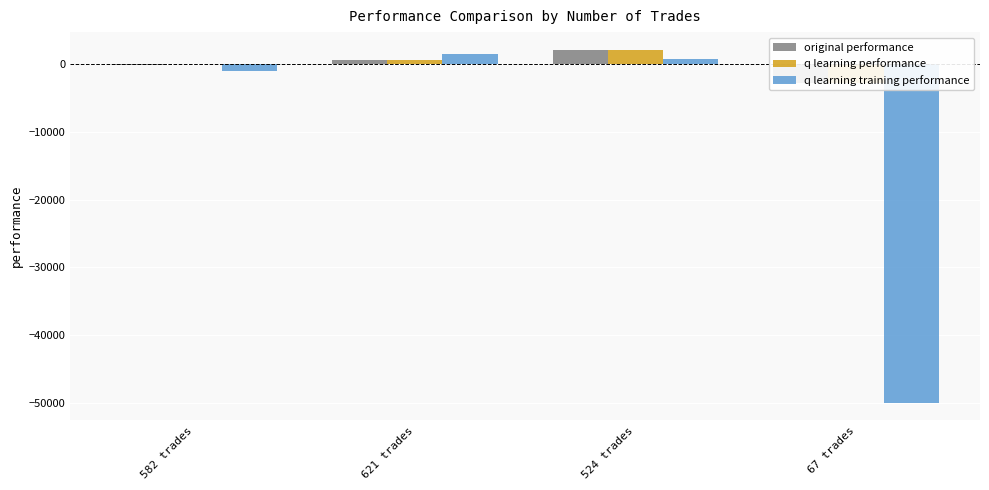

At 621 trades, list the series in order from largest to smallest.

q learning training performance, original performance, q learning performance